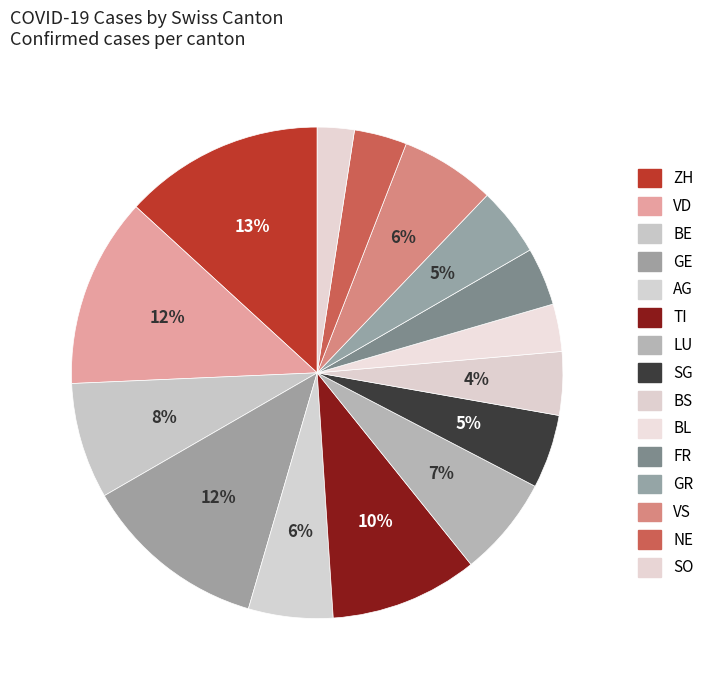

How many segments does this pie chart have?

15